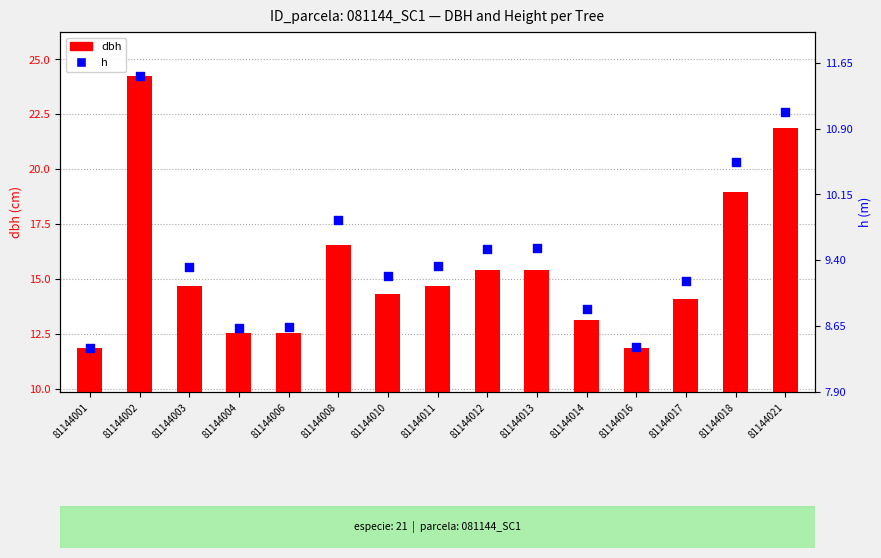

Which series has the widest spread of Y values?

dbh